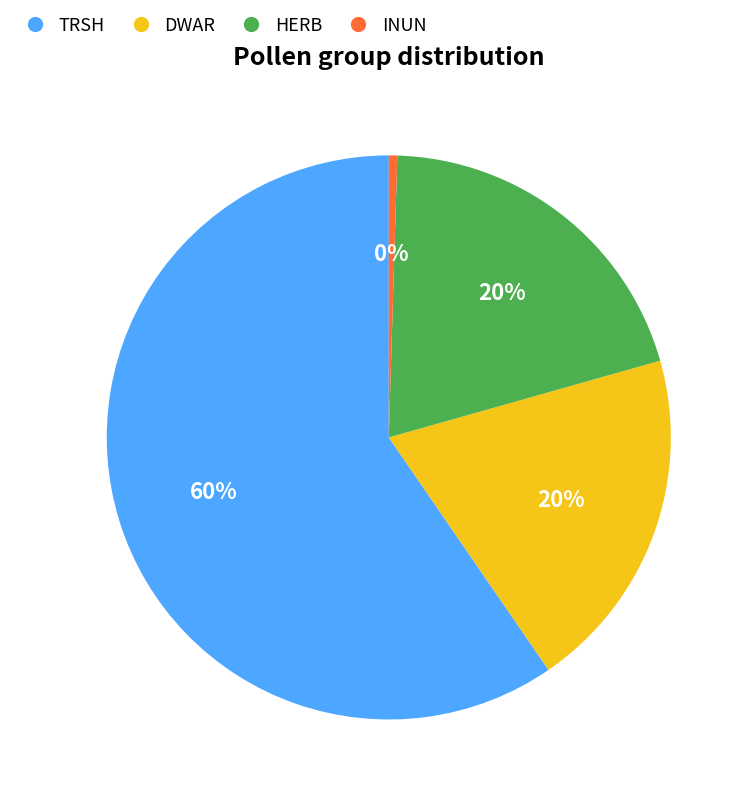

Count the number of slices in the pie.

4